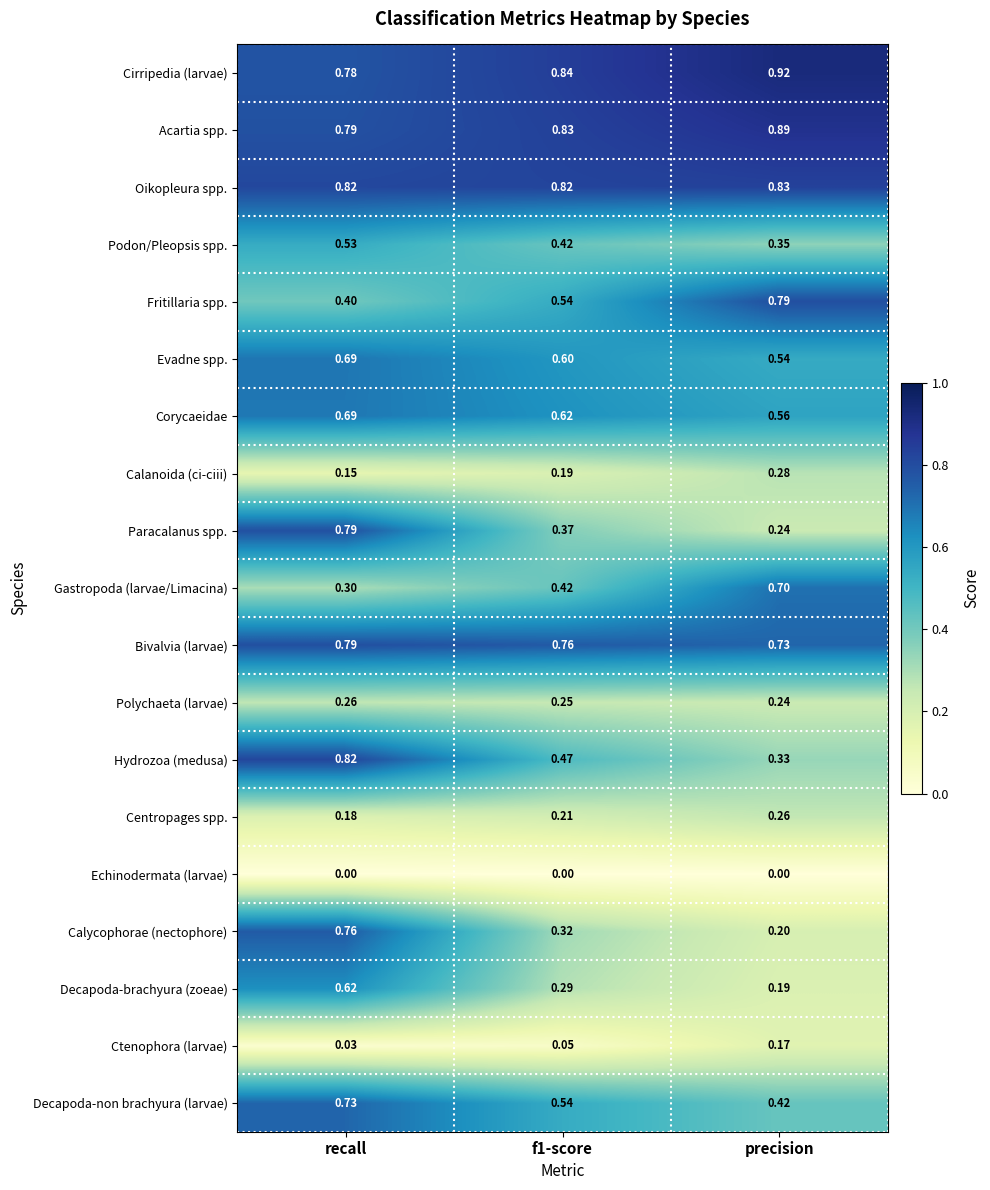

Between recall and f1-score, which series saw the biggest shift?

Calycophorae (nectophore)